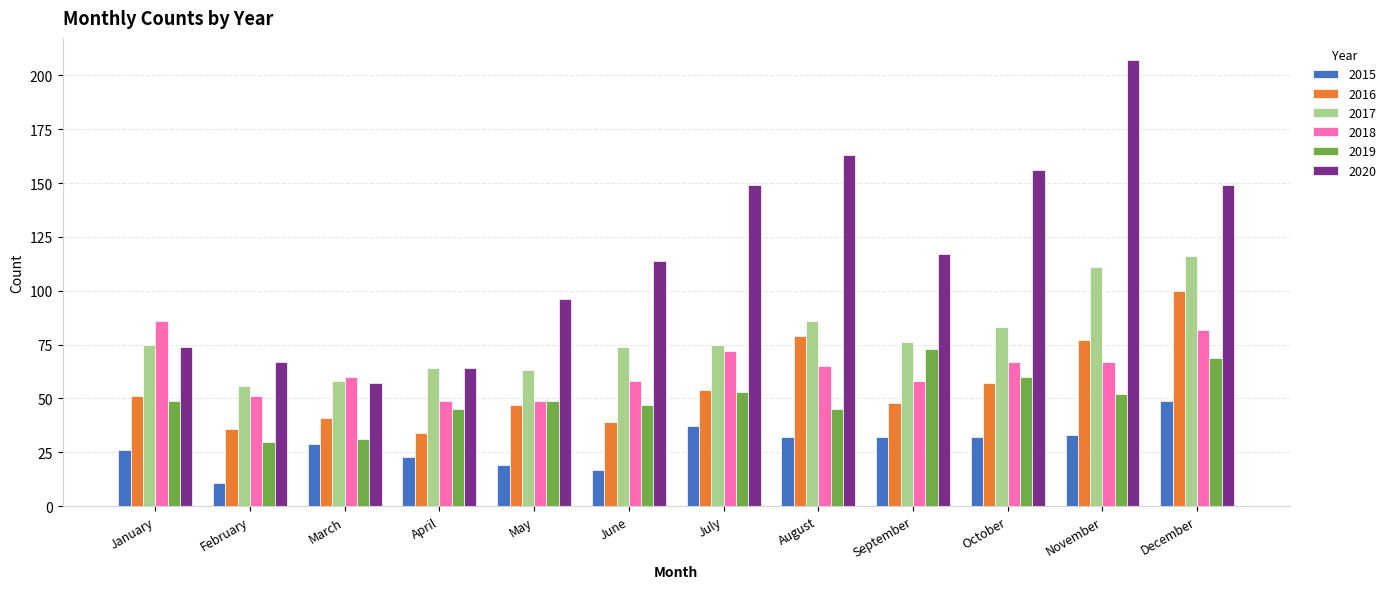

How many bars are there in total?

72